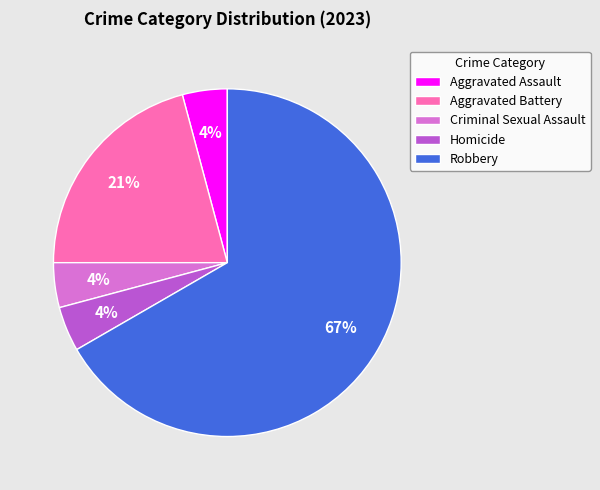

What is the ratio of the value at Aggravated Assault to the value at Homicide?

1.0